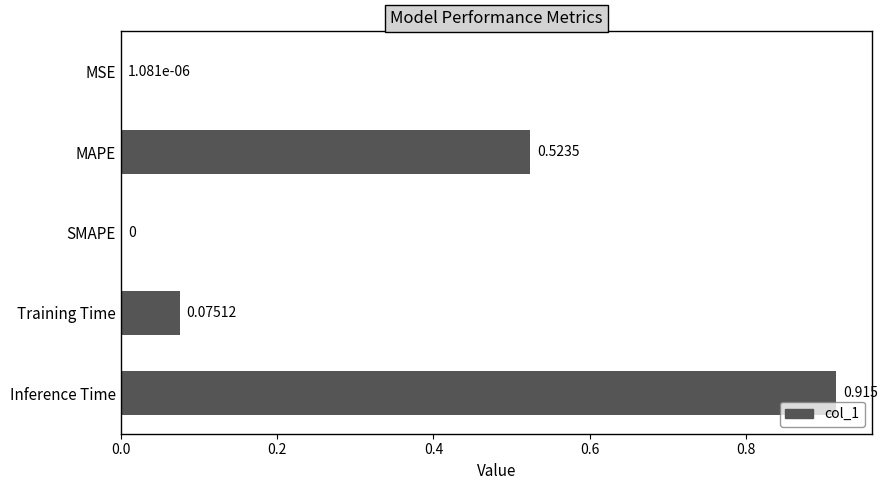

Which category has the highest value across all series?

Inference Time